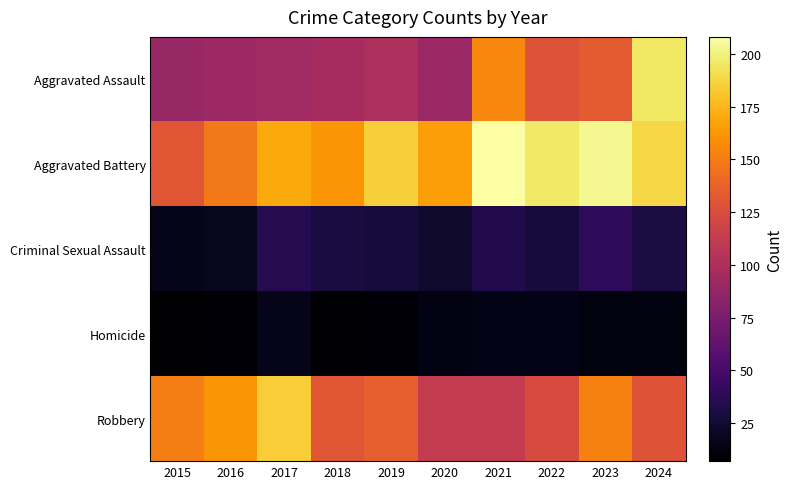

Between 2019 and 2015, which is larger?

2019